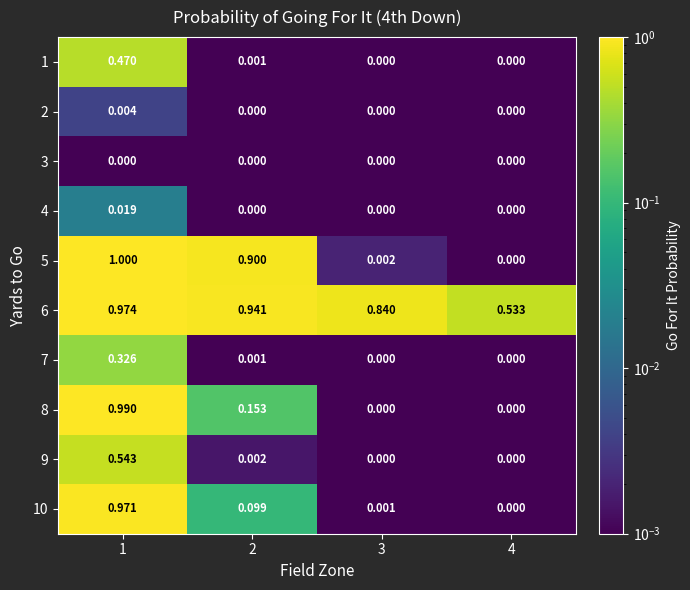

Is the value of 3 at 1 greater than the value of 10 at 1?

No